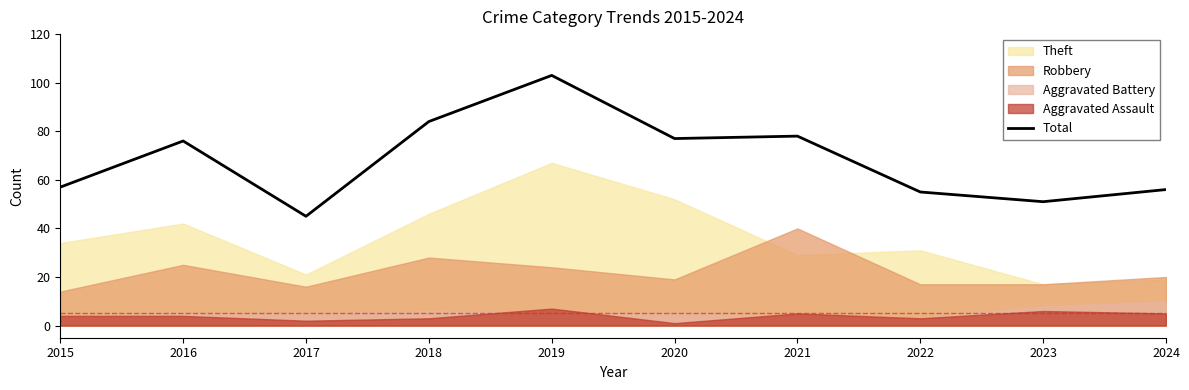

Reading left to right, extract all data points from this chart.

57	76	45	84	103	77	78	55	51	56